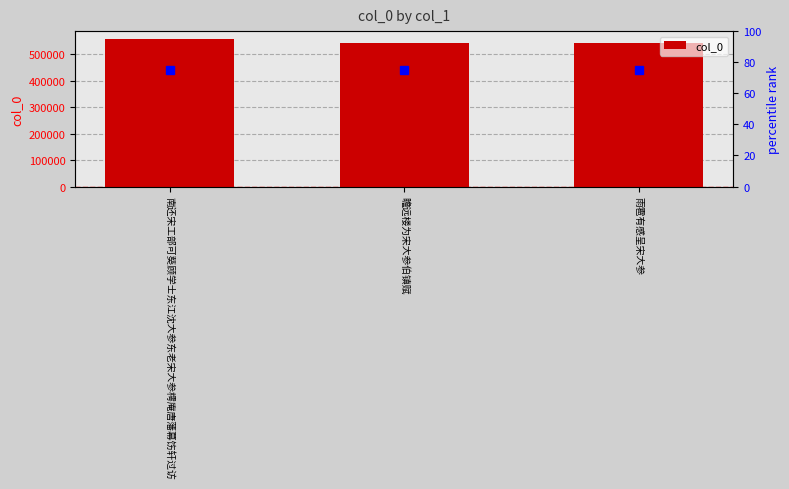

Are the bars grouped side by side (vs. stacked)?

No